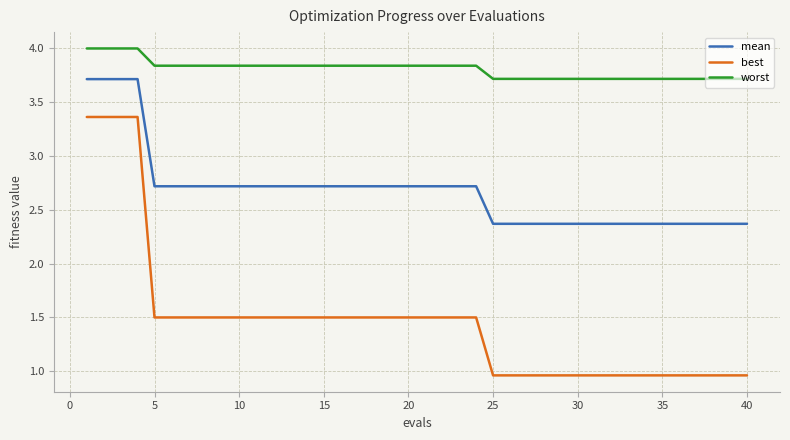

List the series in order of their overall mean, lowest first.

best, mean, worst